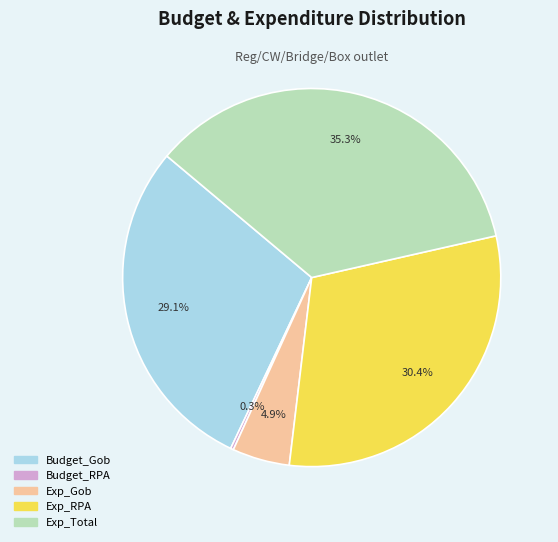

How much of the chart is everything except Exp_Gob?

95.1%